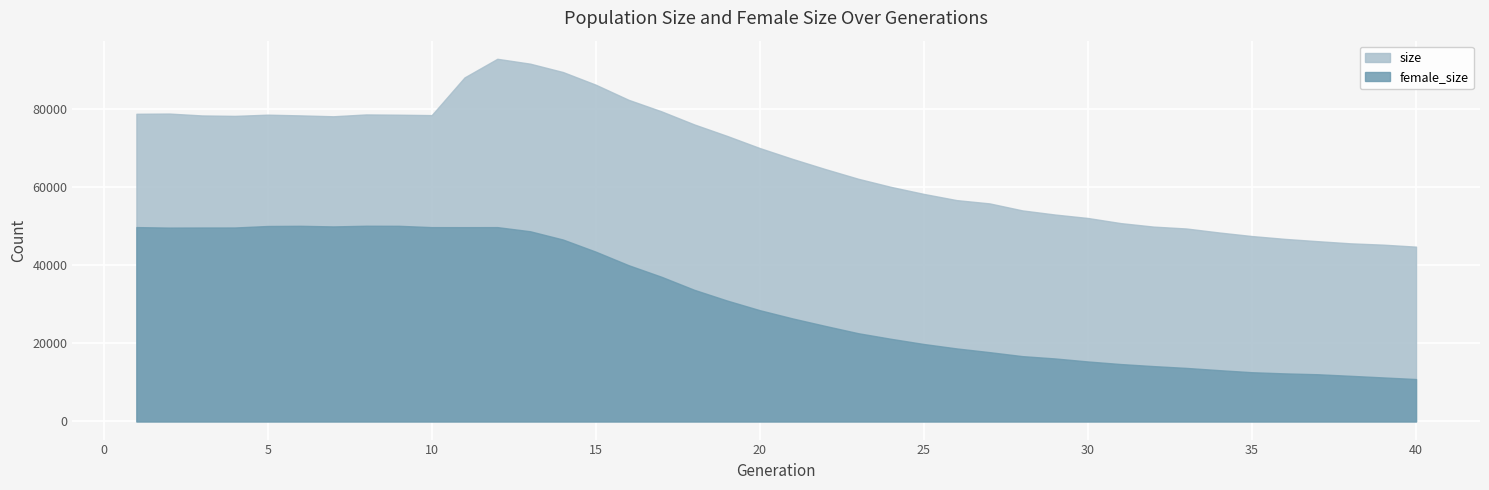

Rank the series by their maximum value, from highest to lowest.

size, female_size